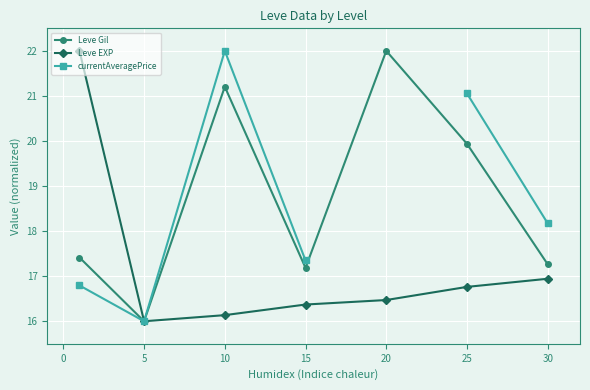

Where is Leve EXP nearest to the value 19?

30